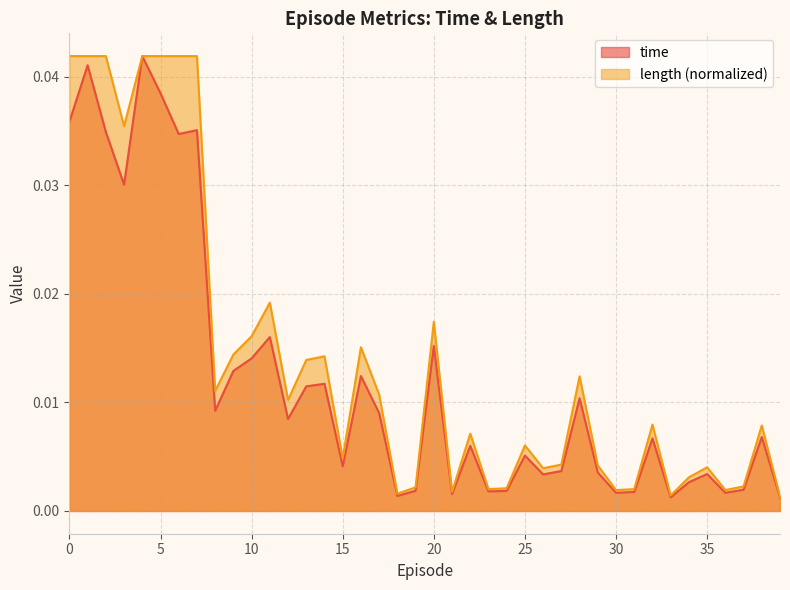

How many categories are shown in the chart?

40